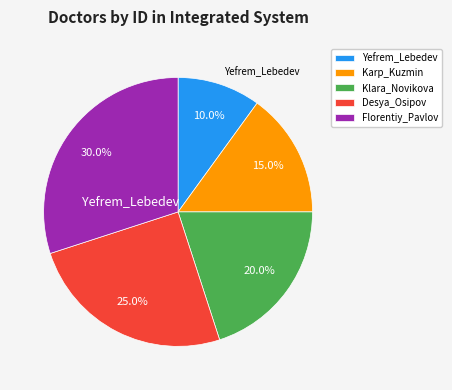

How many segments does this pie chart have?

5